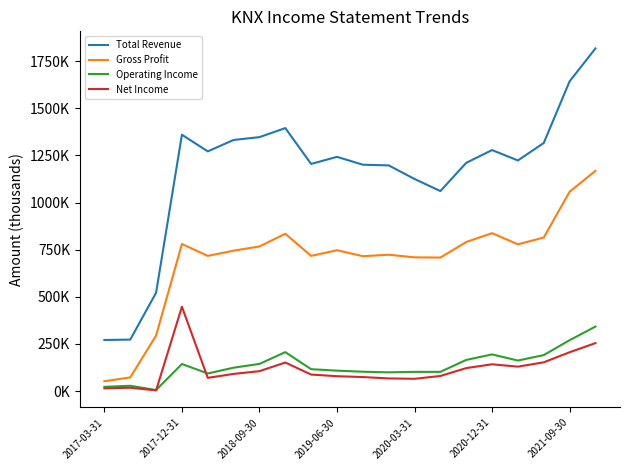

True or false: Total Revenue and Gross Profit cross at least once.

False